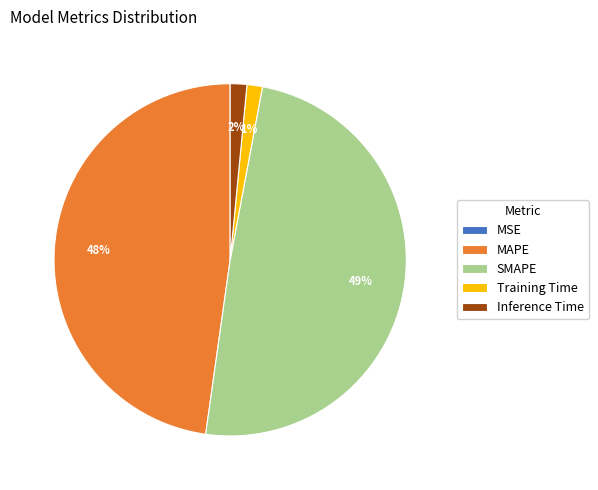

Which has a higher value, Inference Time or MAPE?

MAPE